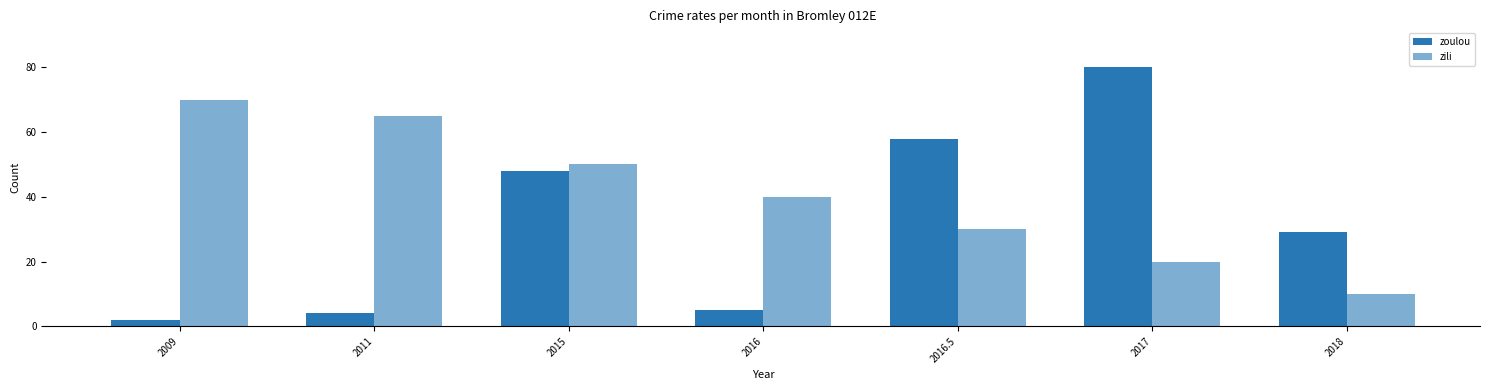

At how many categories does at least one series exceed 13?

7